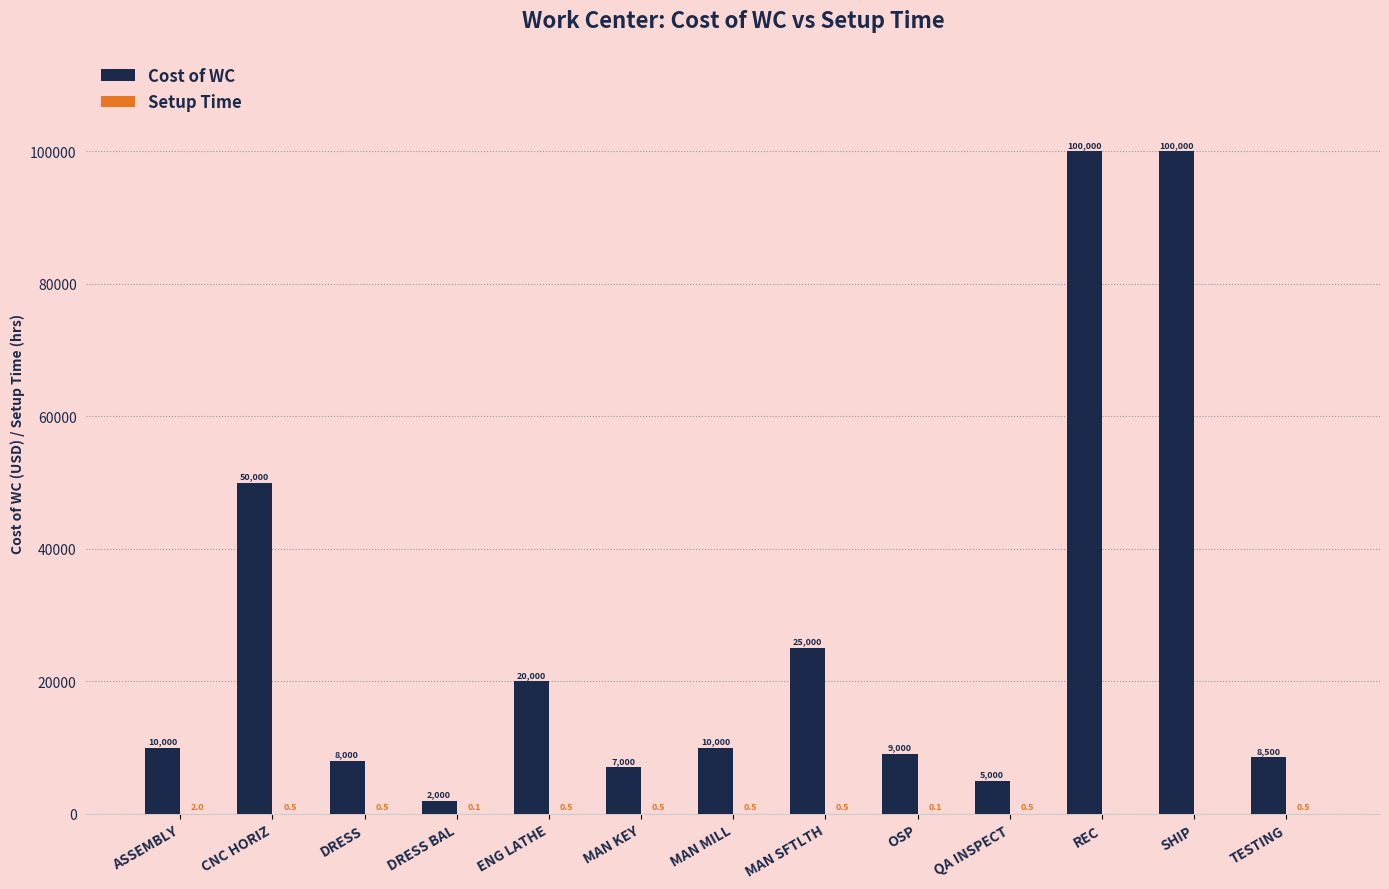

Which series has the widest spread of values?

Cost of WC